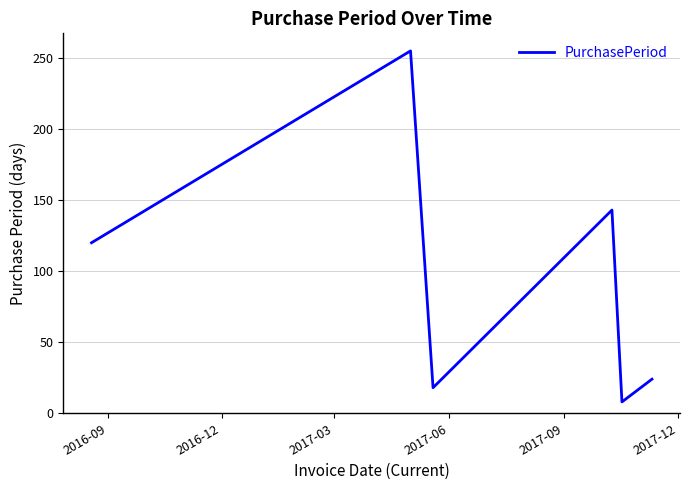

How many lines are shown in the chart?

1